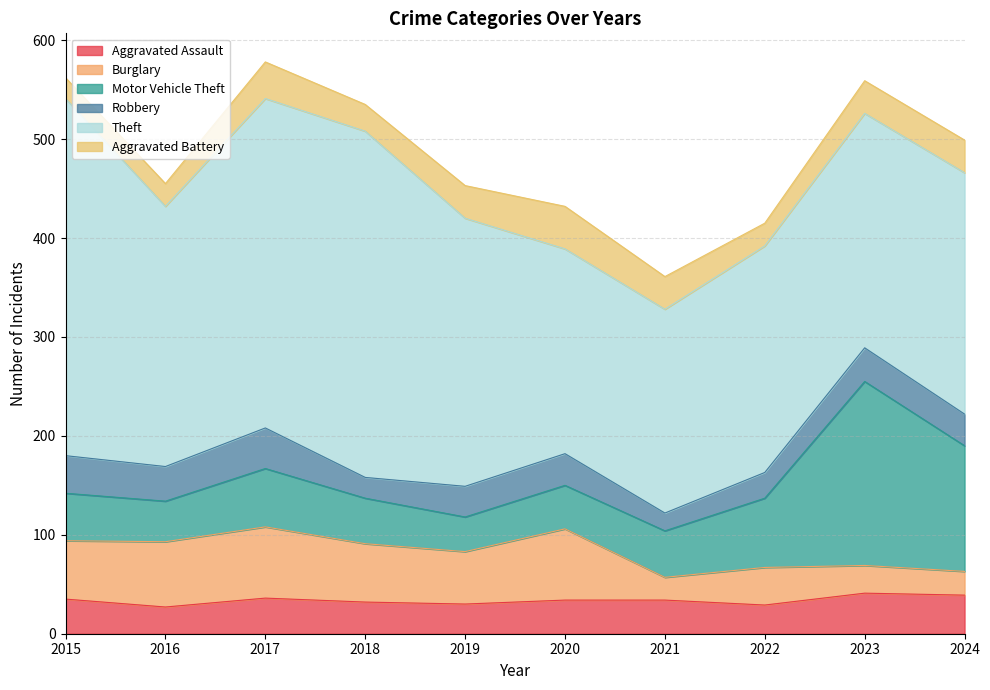

What is the sum of all Aggravated Battery values?

306